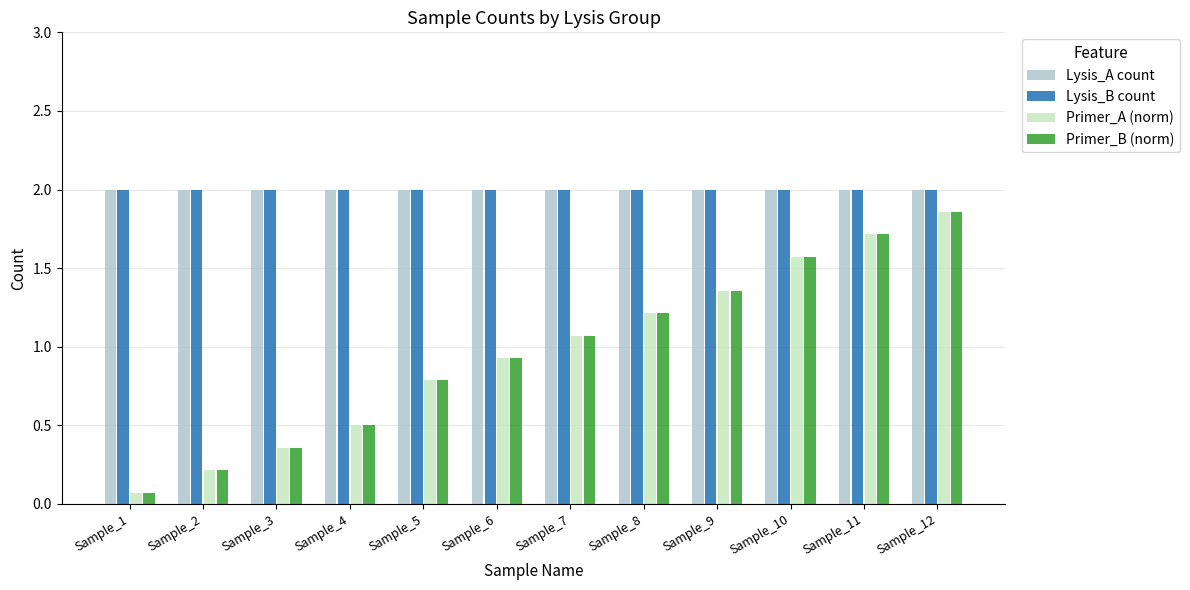

Count the number of categories in the chart.

12